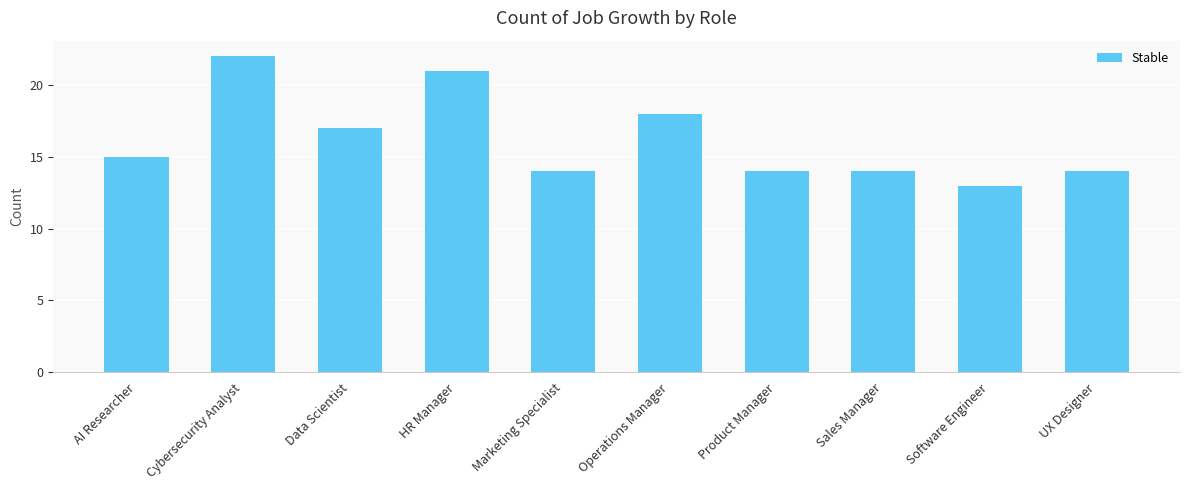

What is the label of the 3rd bar from the left?

Data Scientist